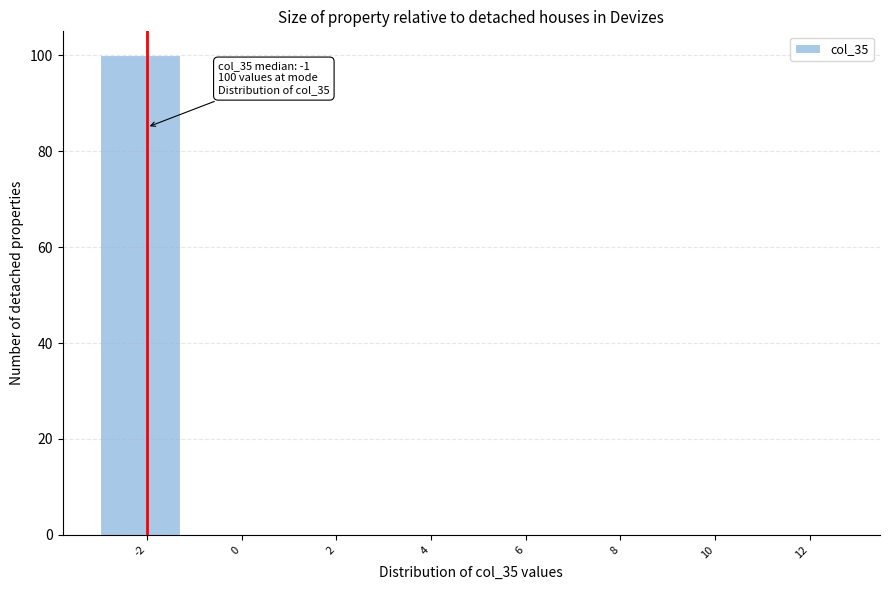

Reading left to right, extract all data points from this chart.

-2=100	0=0	2=0	4=0	6=0	8=0	10=0	12=0